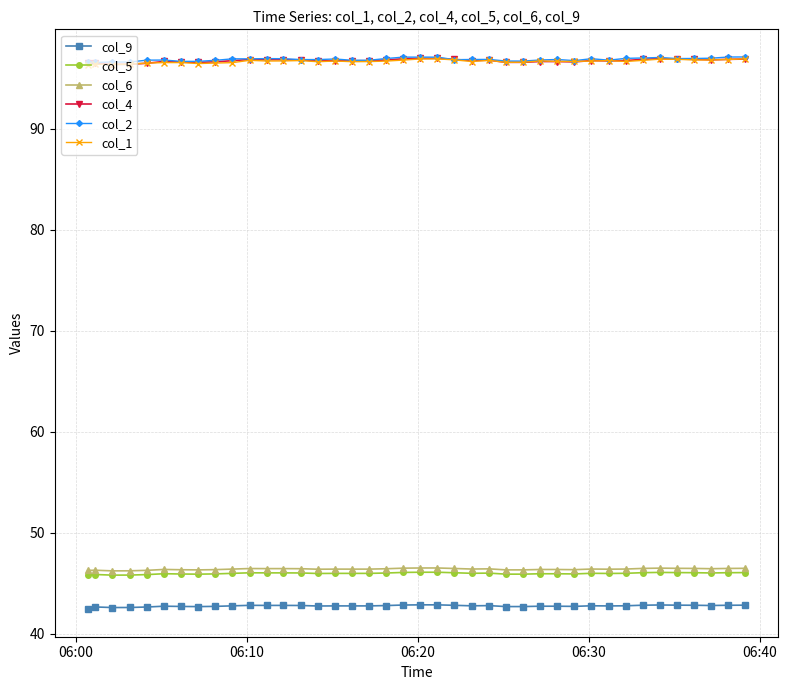

What is the value of the col_5 point at the 20th from the left?

46.1